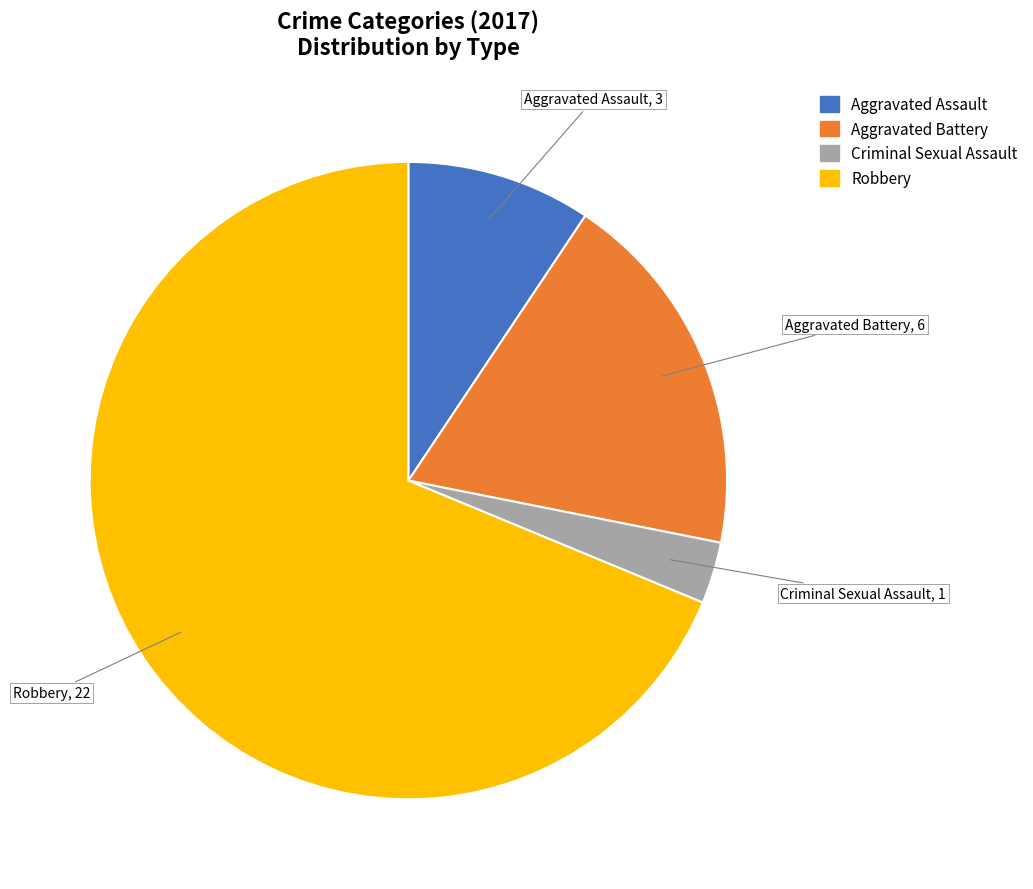

The Robbery slice represents 62% of the pie. True or false?

False